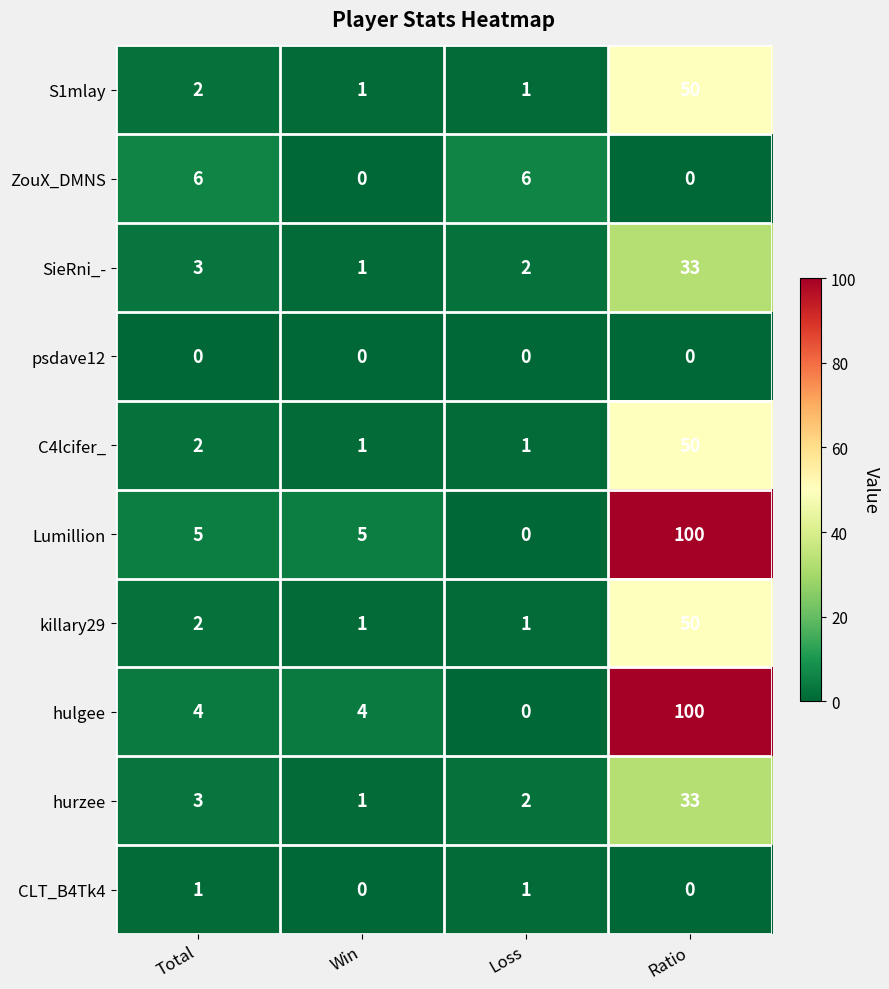

How many ZouX_DMNS values are between 0 and 6?

4